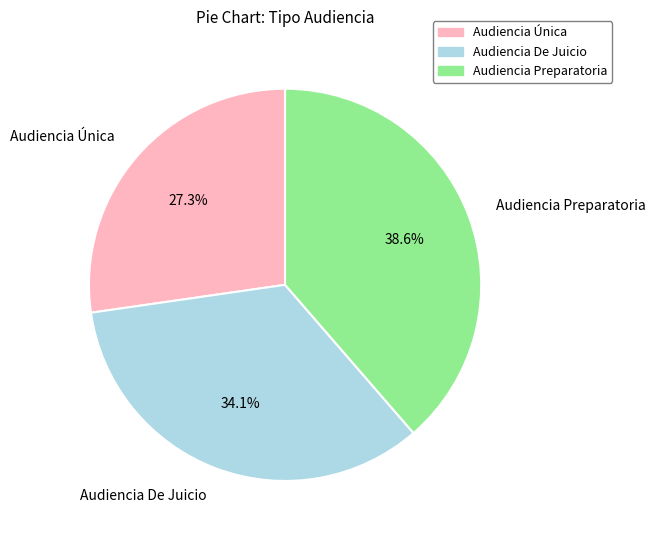

Which category has the smallest portion of the pie?

Audiencia Única